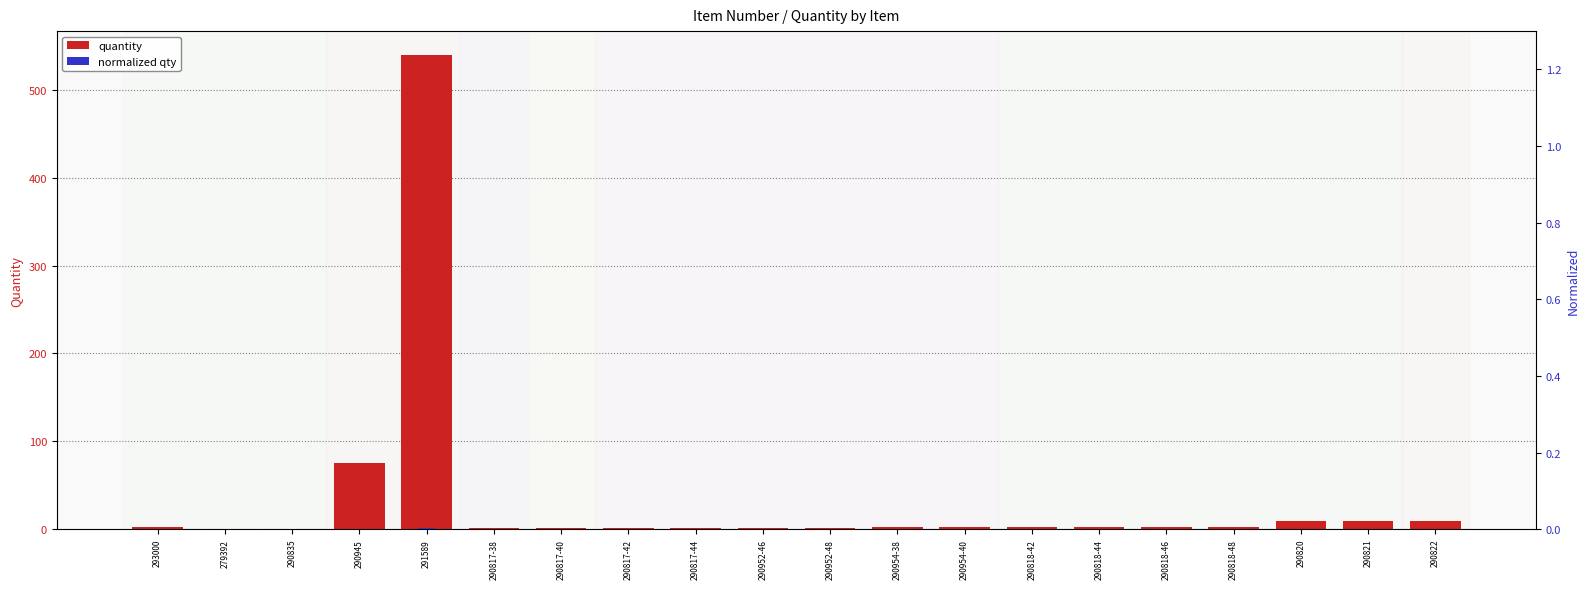

True or false: normalized qty has a value of 0.0 at 290822.

False